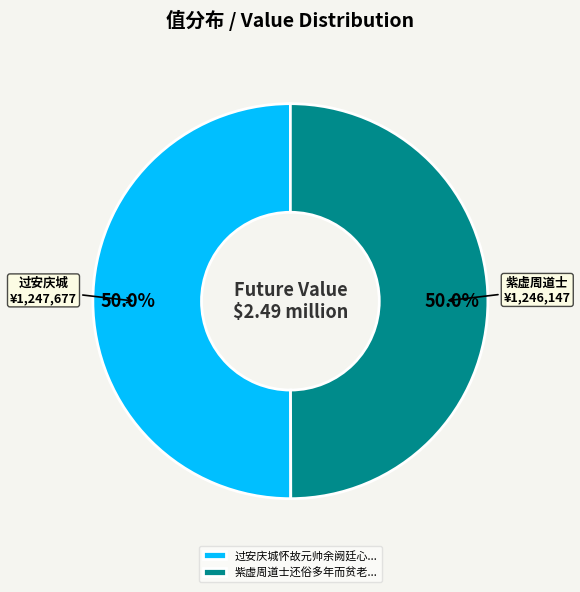

What portion of the pie excludes 过安庆城怀故元帅余阙廷心...?

50.0%